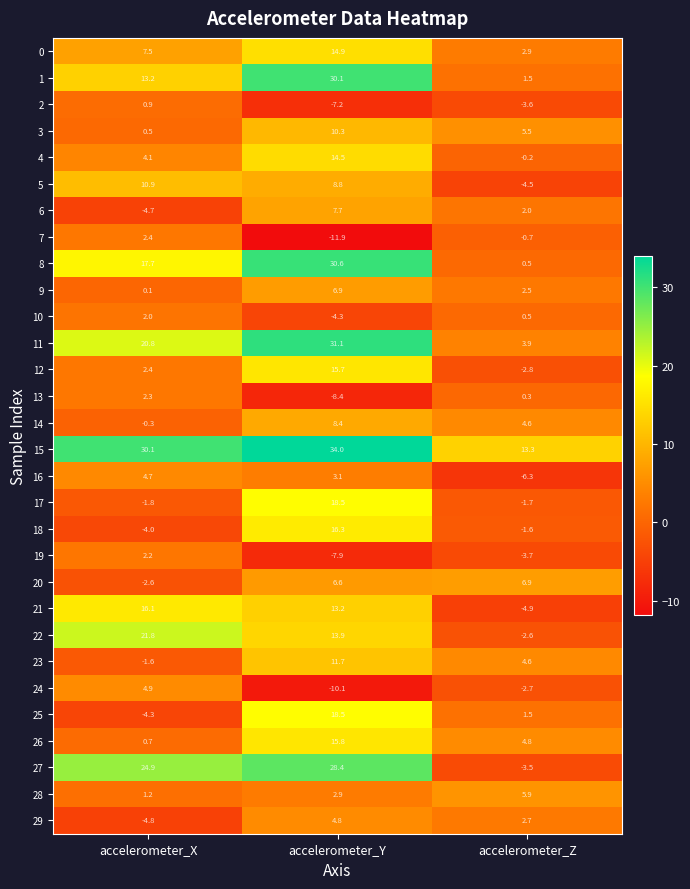

At which category is the sum across all series the highest?

accelerometer_Y